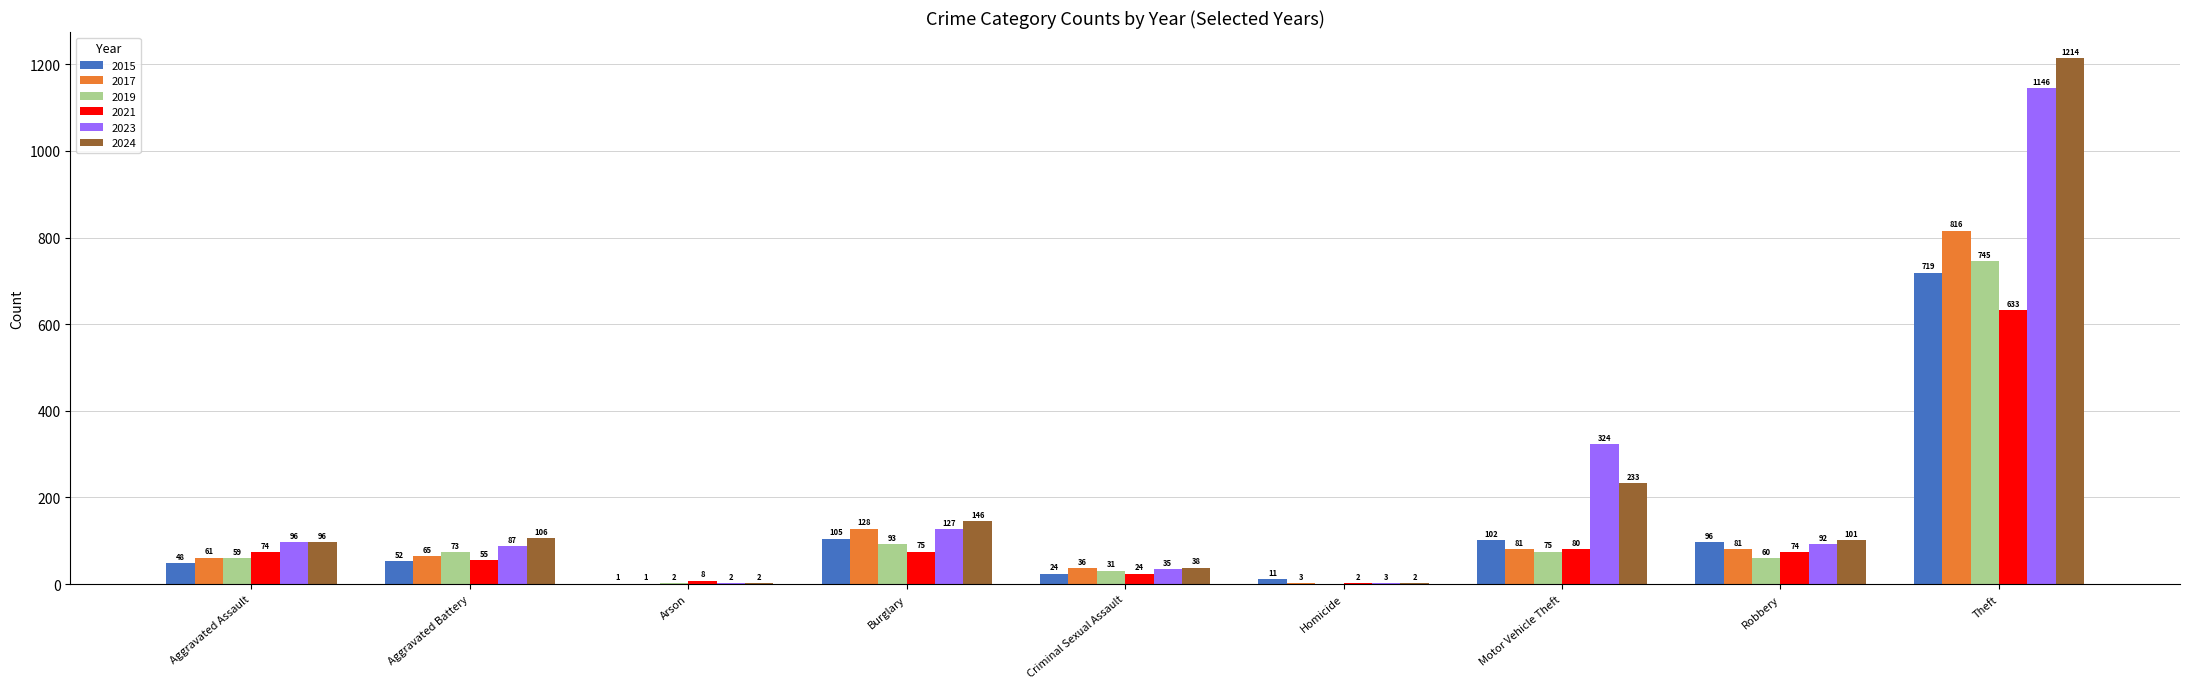

At which category is the sum across all series the highest?

Theft